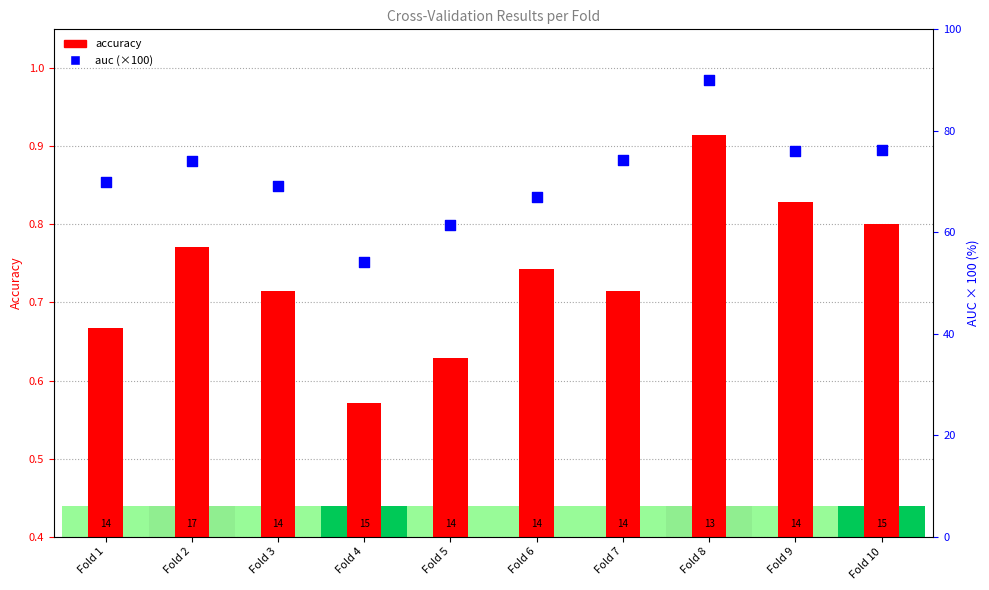

At which category is the sum across all series the highest?

Fold 8